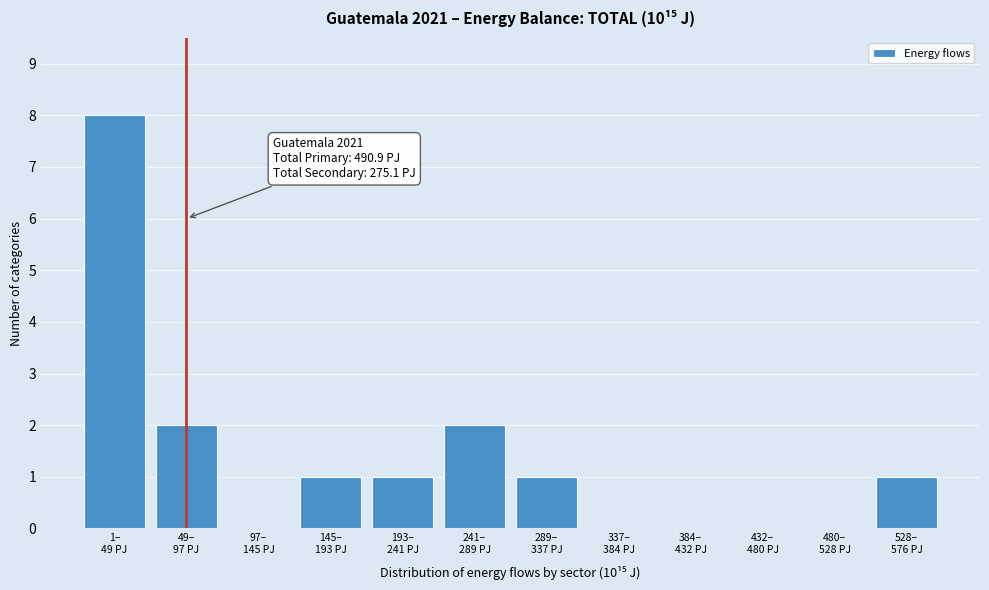

What is the greatest value displayed?

8